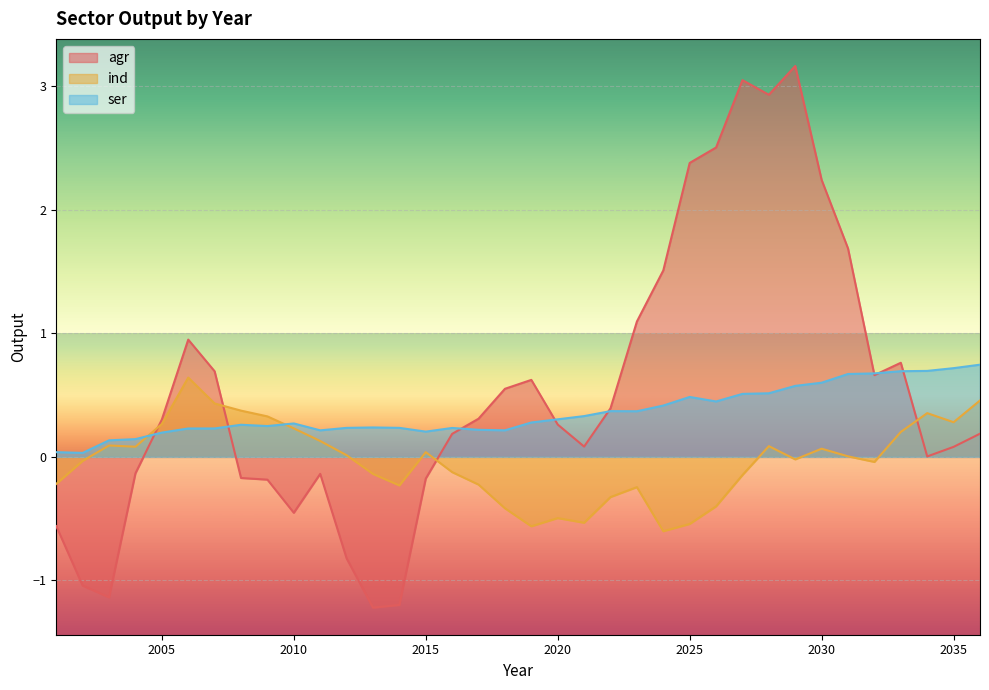

At which label does ind reach its minimum?

2024